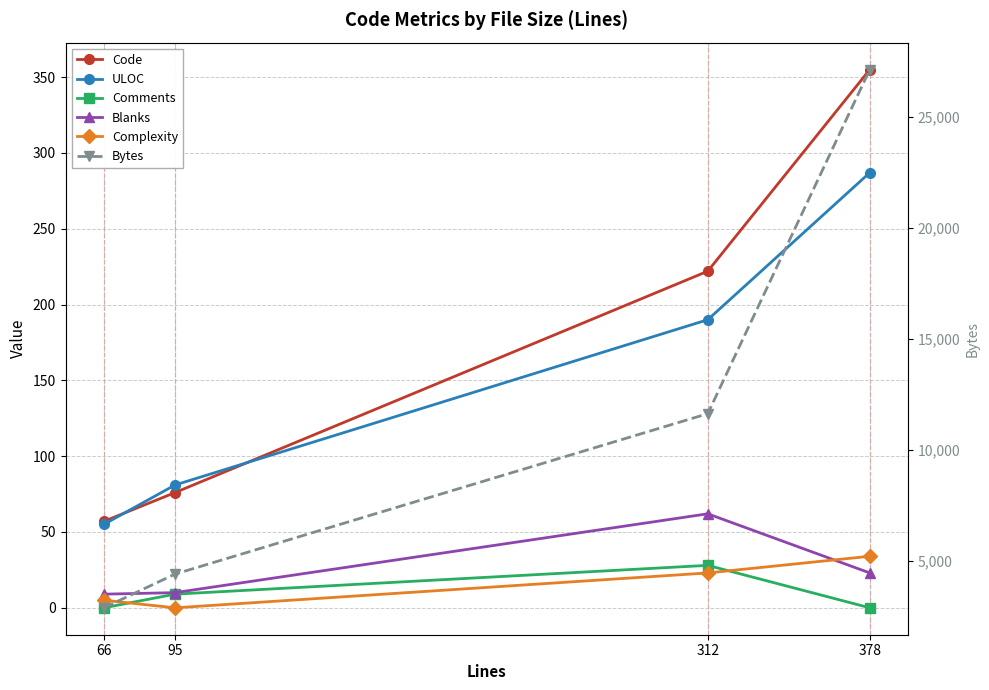

At 95, list the series in order from smallest to largest.

Complexity, Comments, Blanks, Code, ULOC, Bytes